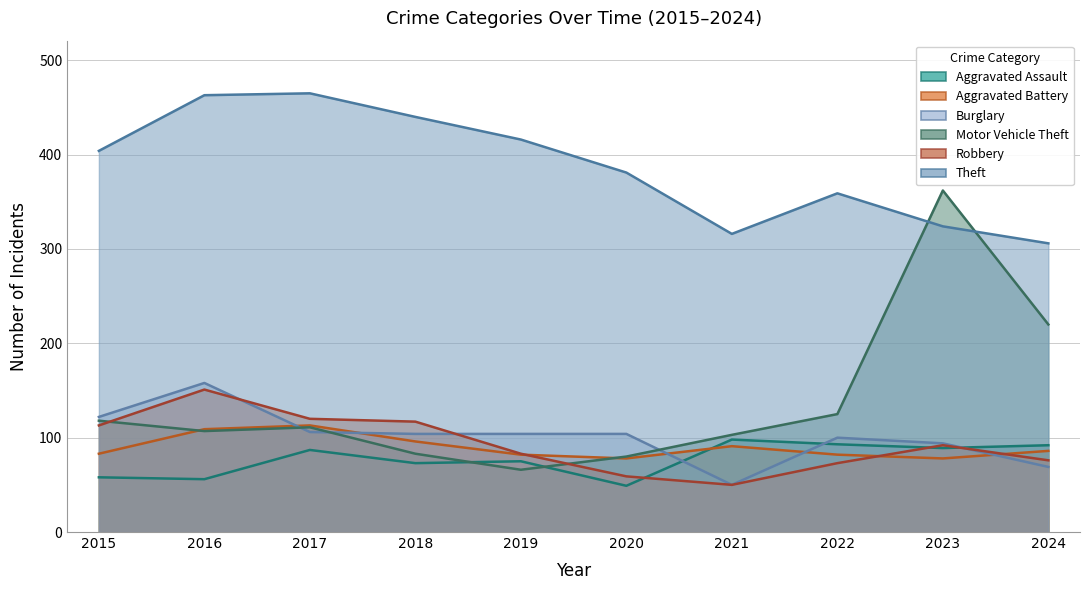

The value of Burglary at 2024 is 109. True or false?

False